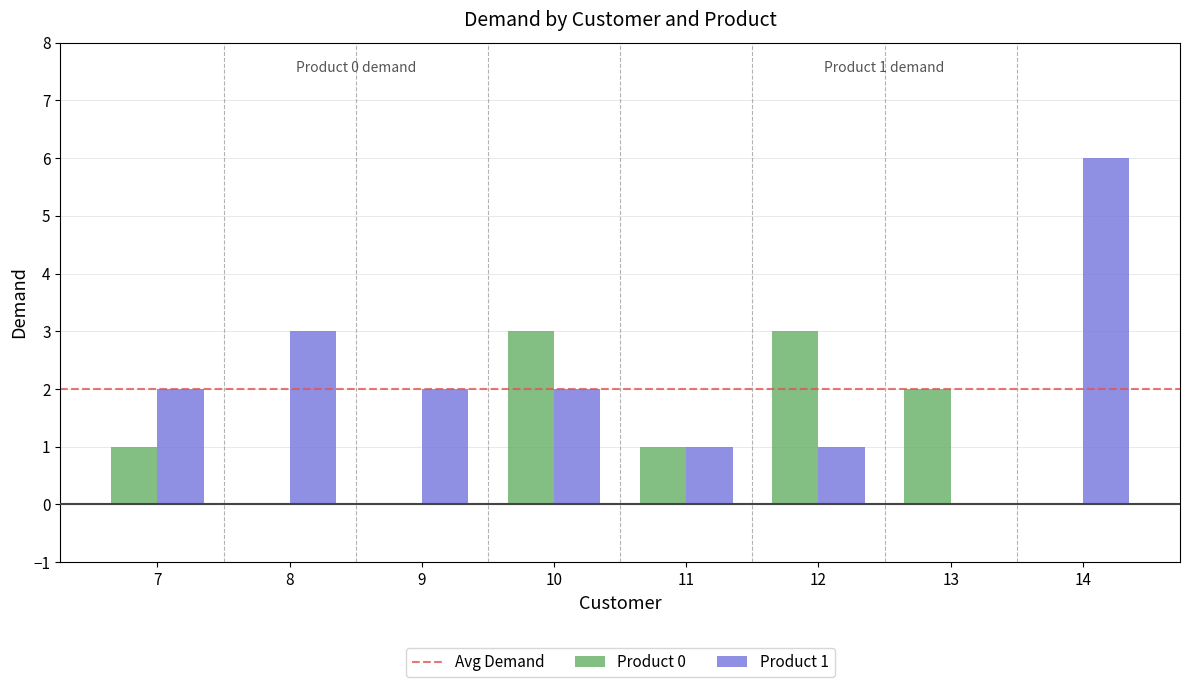

What is the total value across all series at 14?

6